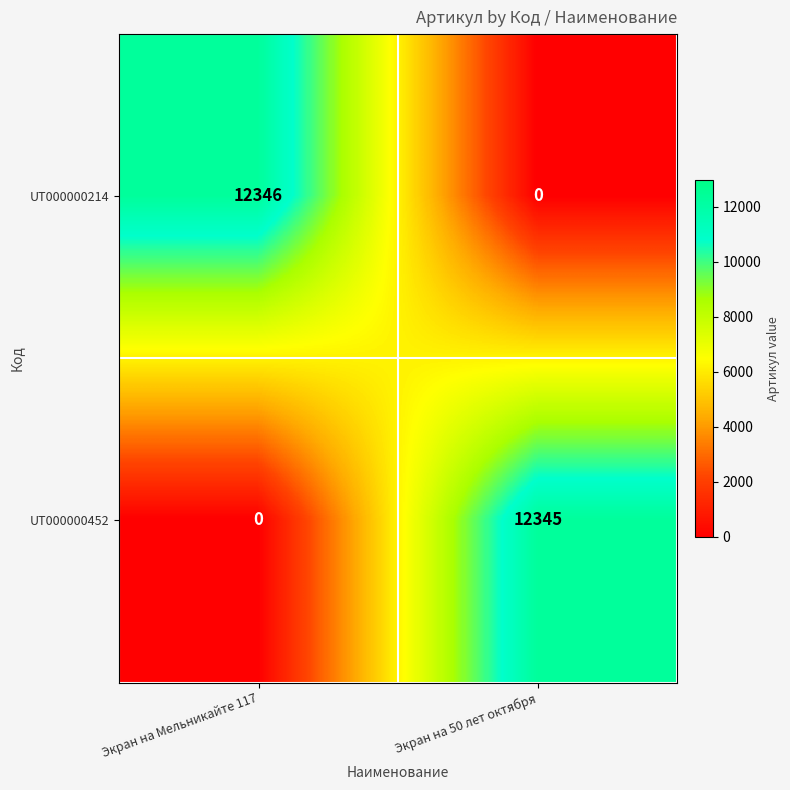

What is the approximate value of UT000000214 at Экран на Мельникайте 117, to the nearest 100?

12300